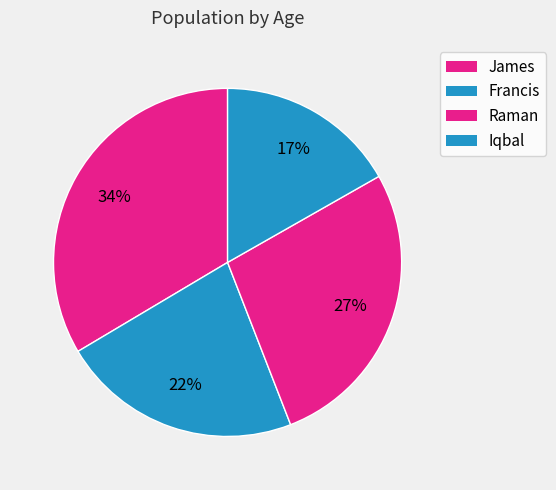

Count the number of slices in the pie.

4